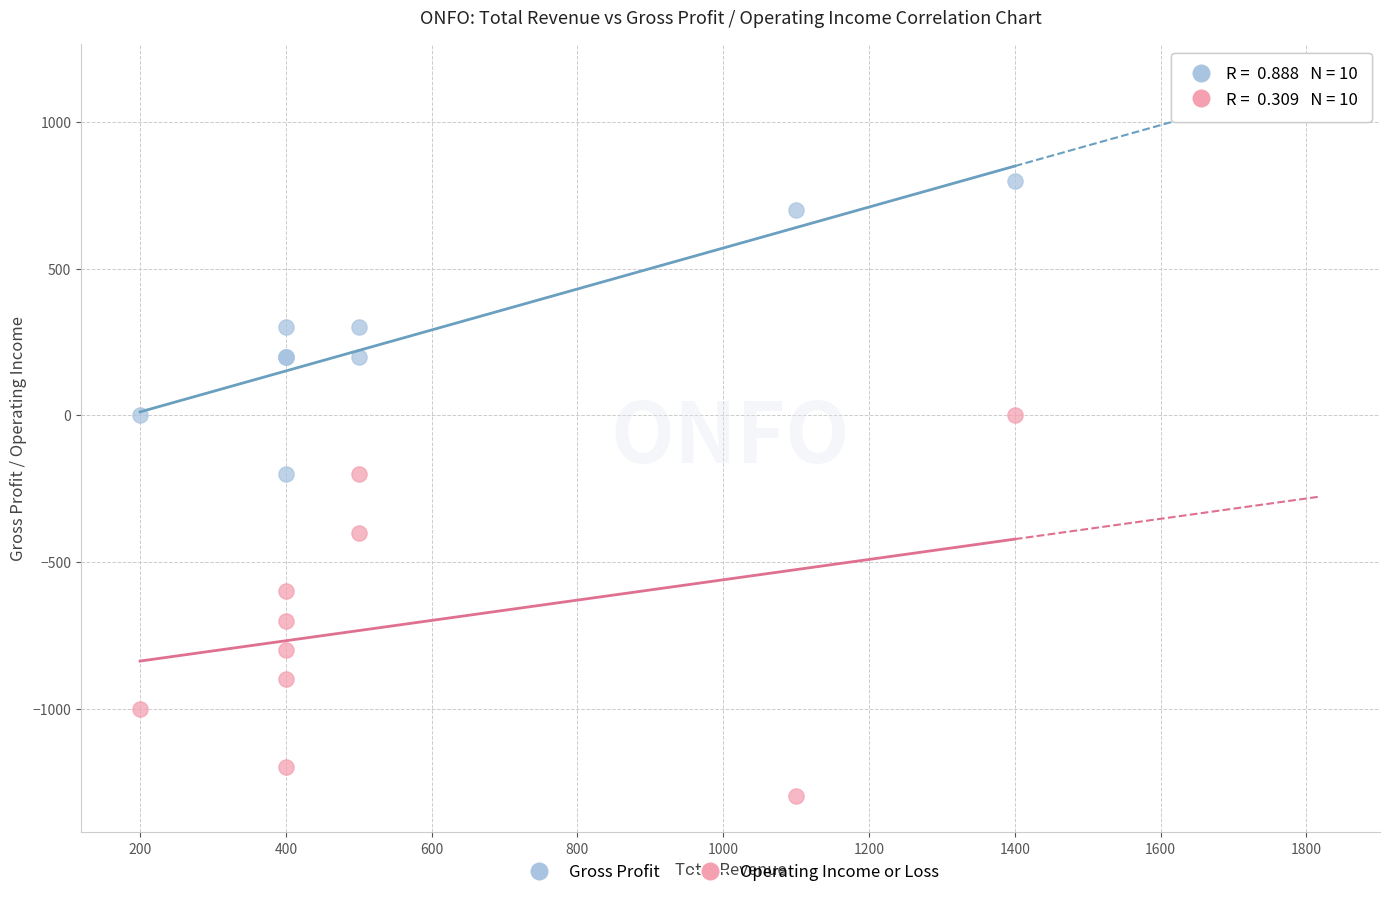

Which series has the widest spread of Y values?

Operating Income or Loss